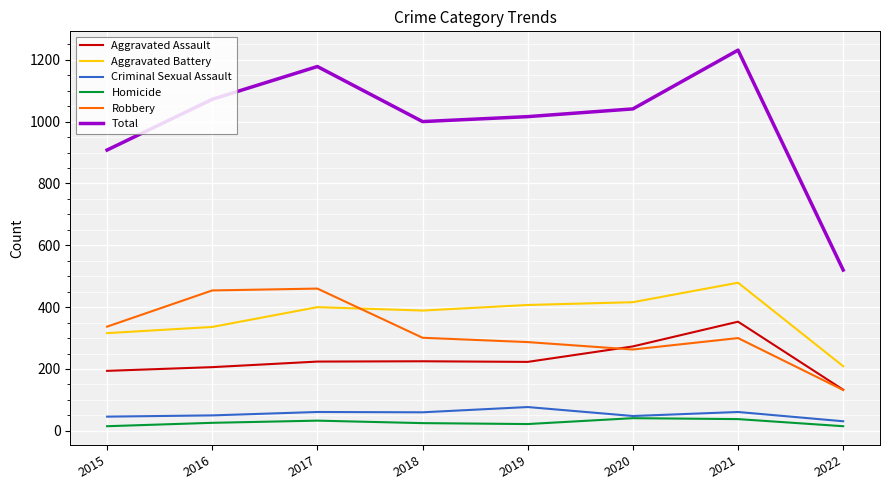

What is the average value of the Aggravated Assault series?

229